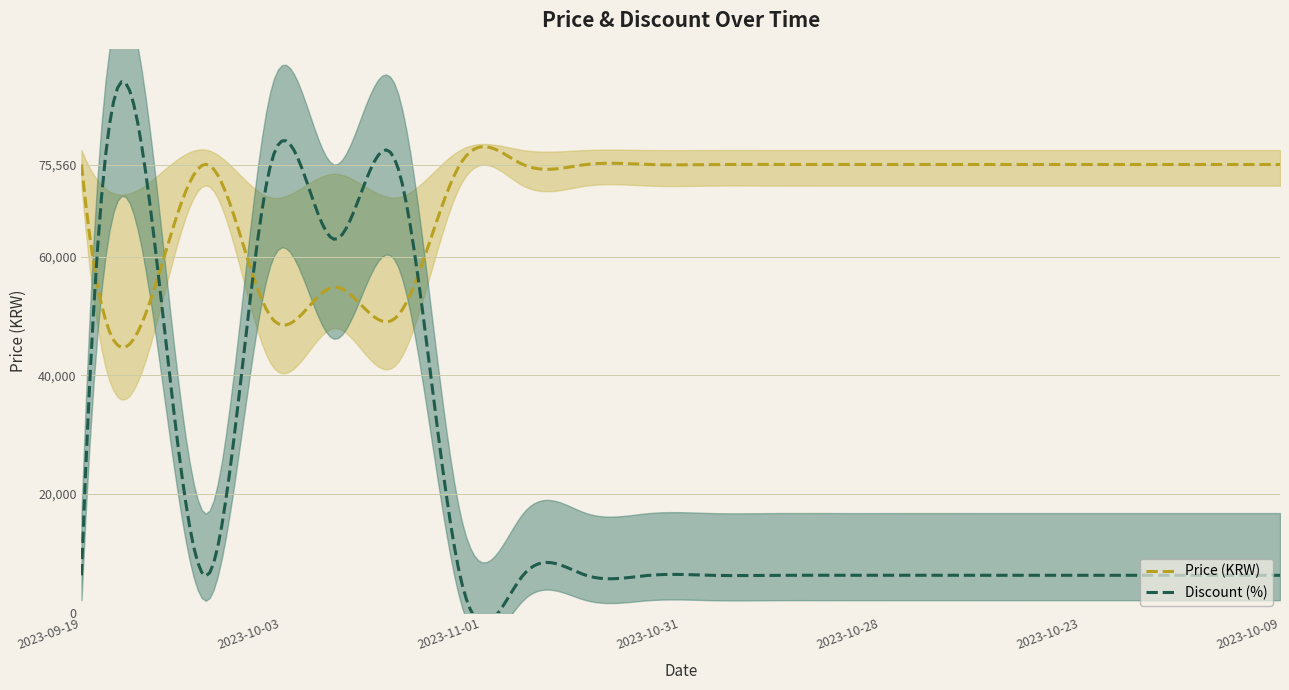

True or false: Discount and Price cross at least once.

False